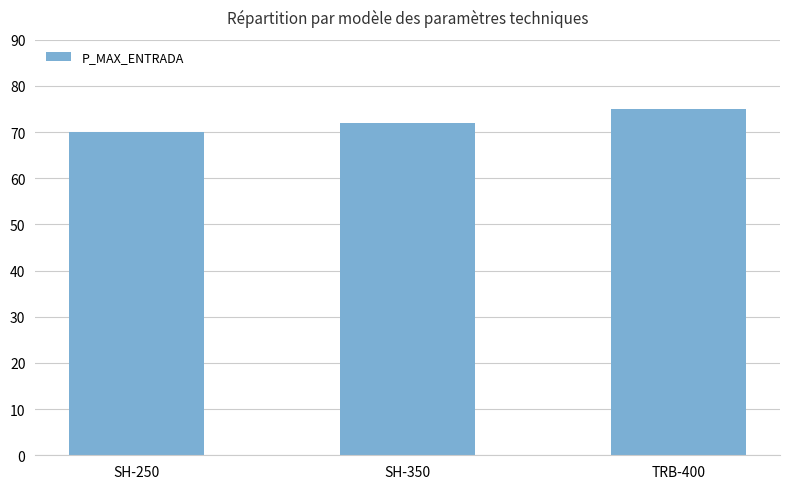

Read the value at SH-250.

70